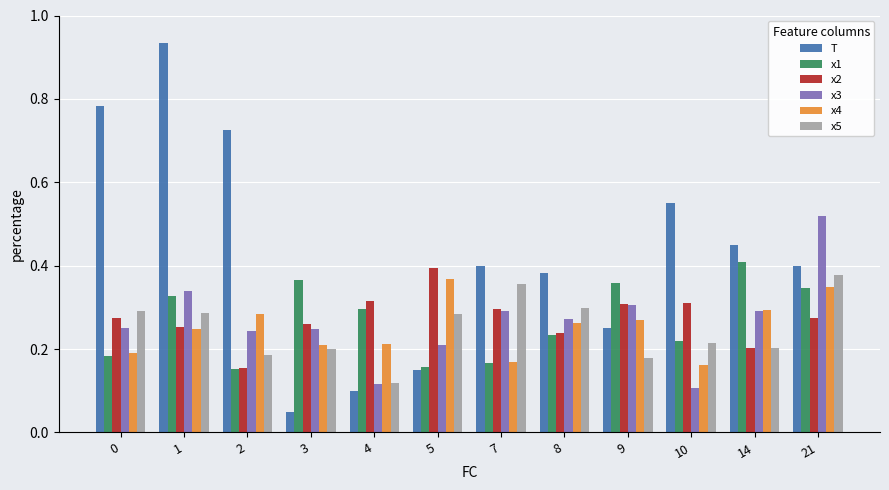

Count the x1 values in the range 0 to 1.

12